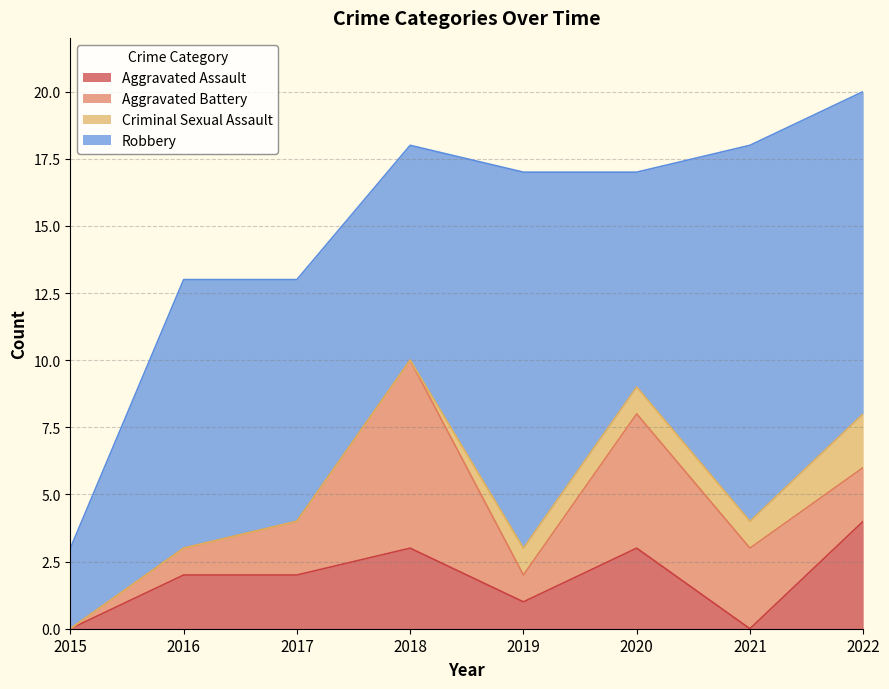

Reading left to right, extract all data points from this chart.

Aggravated Assault: 2015=0	2016=2	2017=2	2018=3	2019=1	2020=3	2021=0	2022=4
Aggravated Battery: 2015=0	2016=1	2017=2	2018=7	2019=1	2020=5	2021=3	2022=2
Criminal Sexual Assault: 2015=0	2016=0	2017=0	2018=0	2019=1	2020=1	2021=1	2022=2
Robbery: 2015=3	2016=10	2017=9	2018=8	2019=14	2020=8	2021=14	2022=12